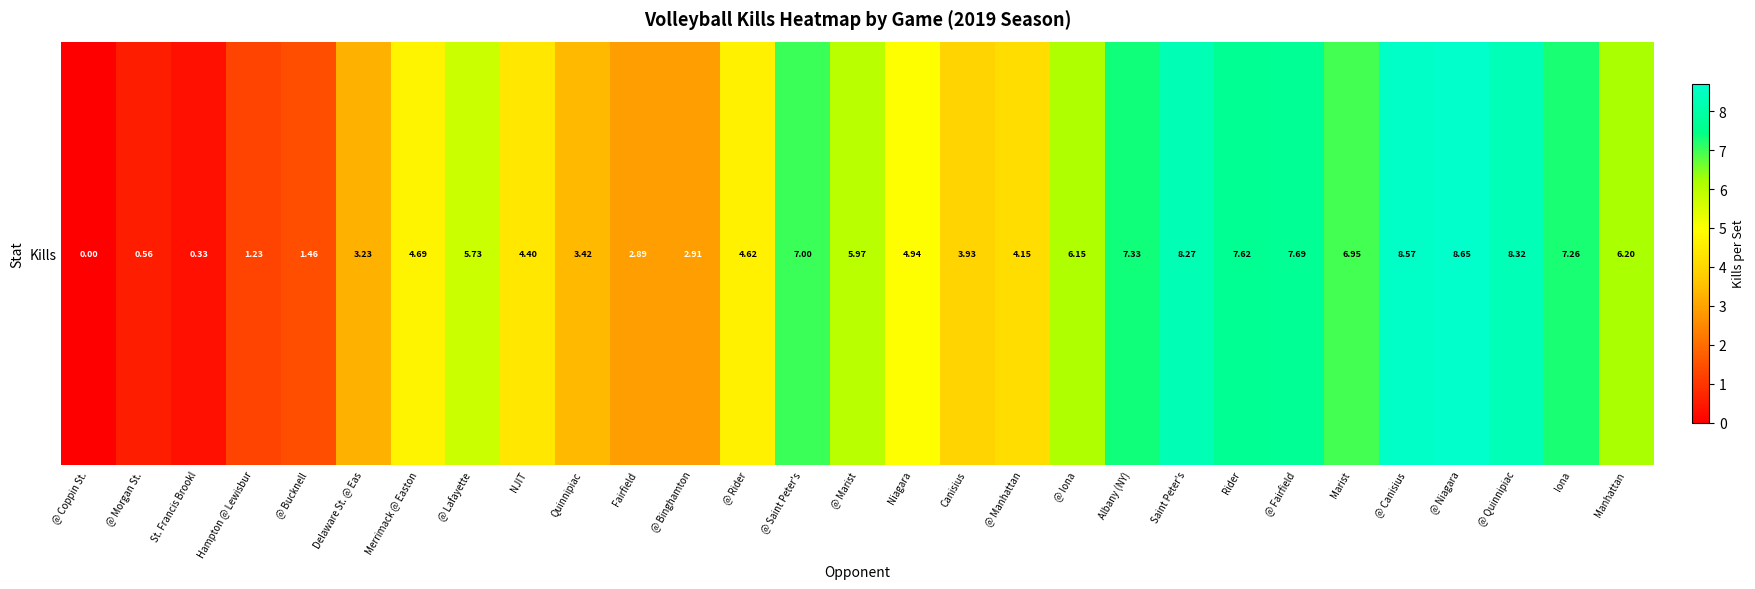

Is it true that the value at @ Binghamton is 2.9?

True